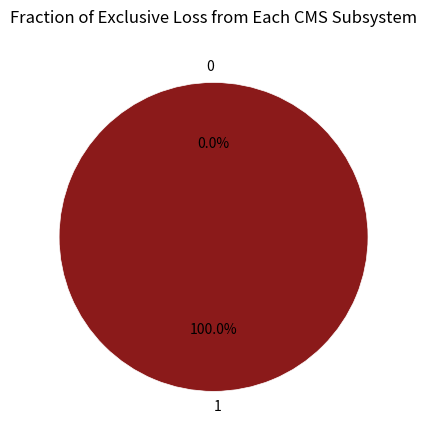

Rank the categories by value from highest to lowest.

1, 0